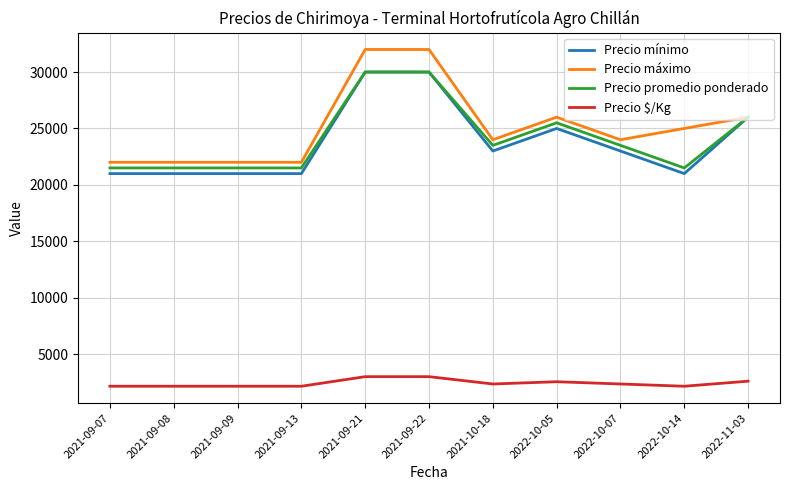

What is the sum of all Precio promedio ponderado values?

266000